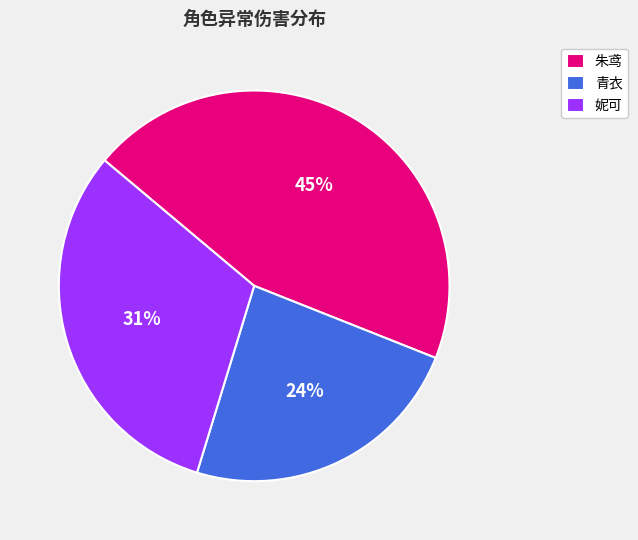

To the nearest percent, what portion does 青衣 represent?

24%